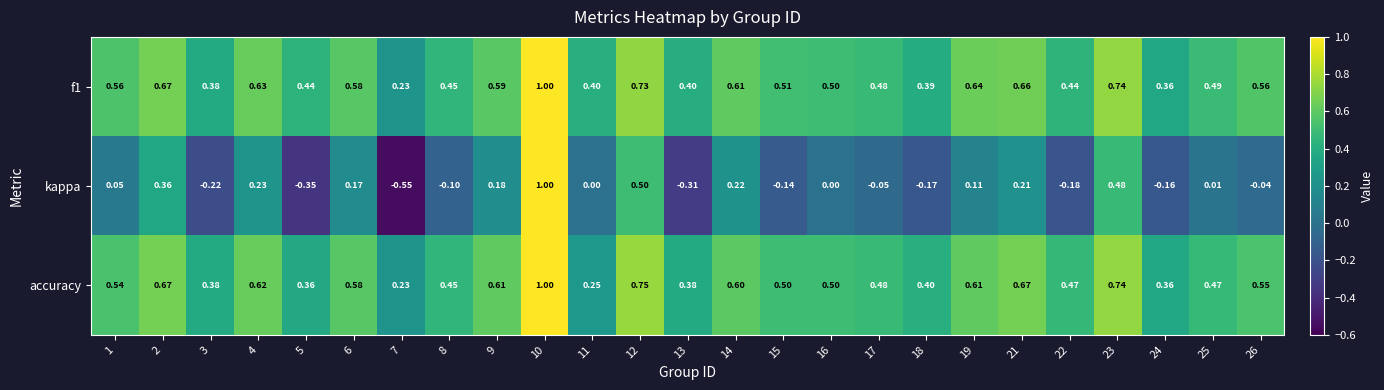

Which series has the widest spread of values?

kappa